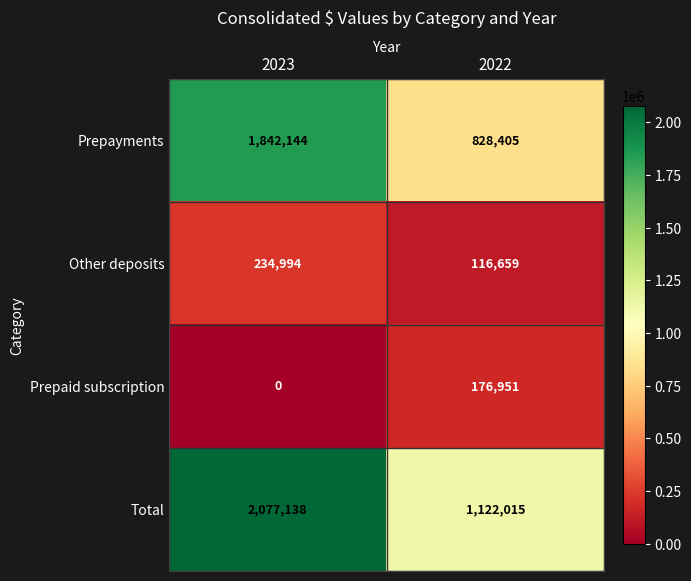

How many series are shown in this chart?

4